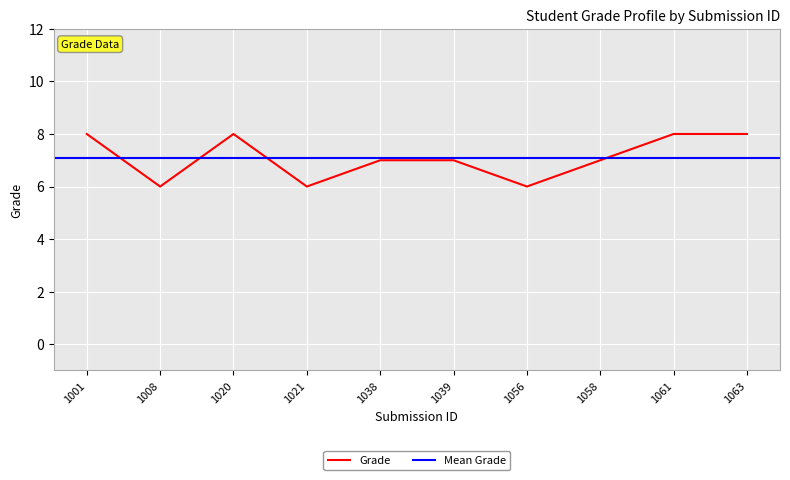

True or false: the data shows 7 at 1038.

True